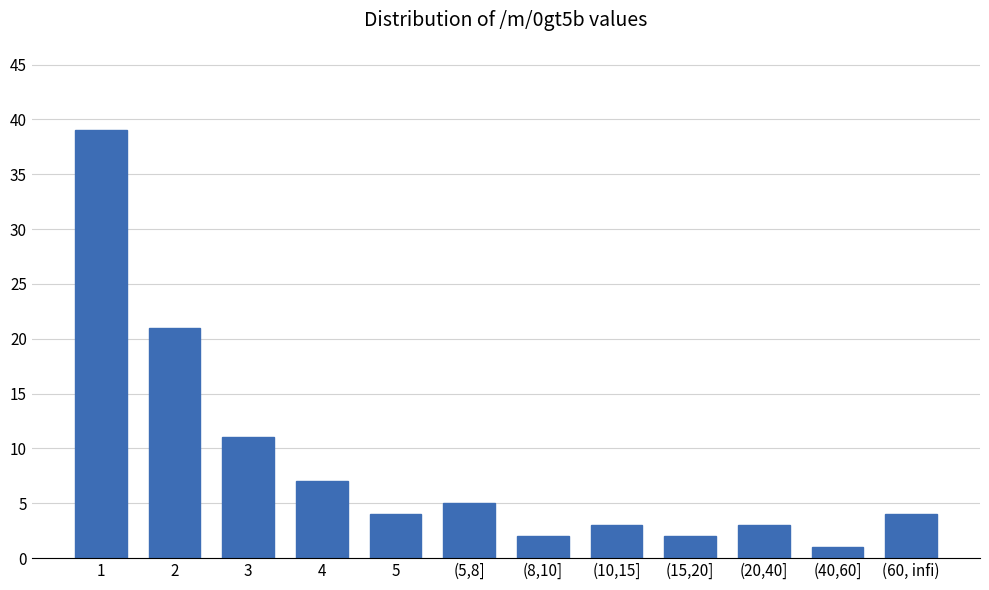

Reading right to left, transcribe all the data shown in this chart.

4	1	3	2	3	2	5	4	7	11	21	39